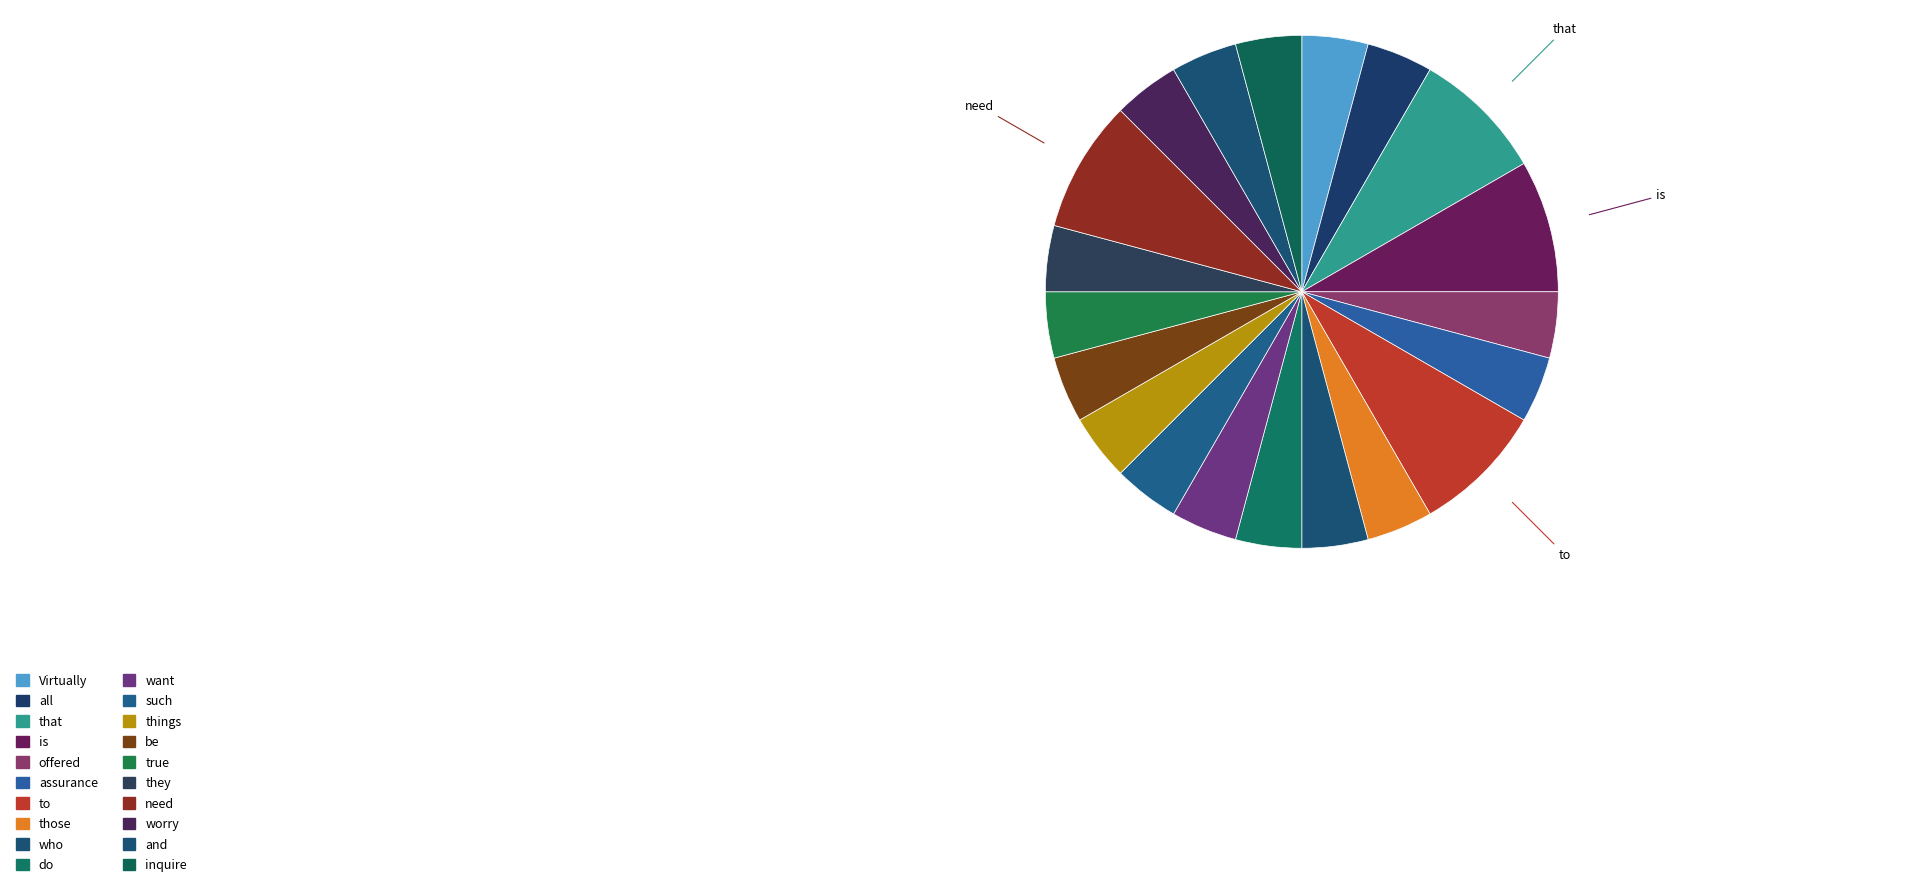

How many segments does this pie chart have?

20